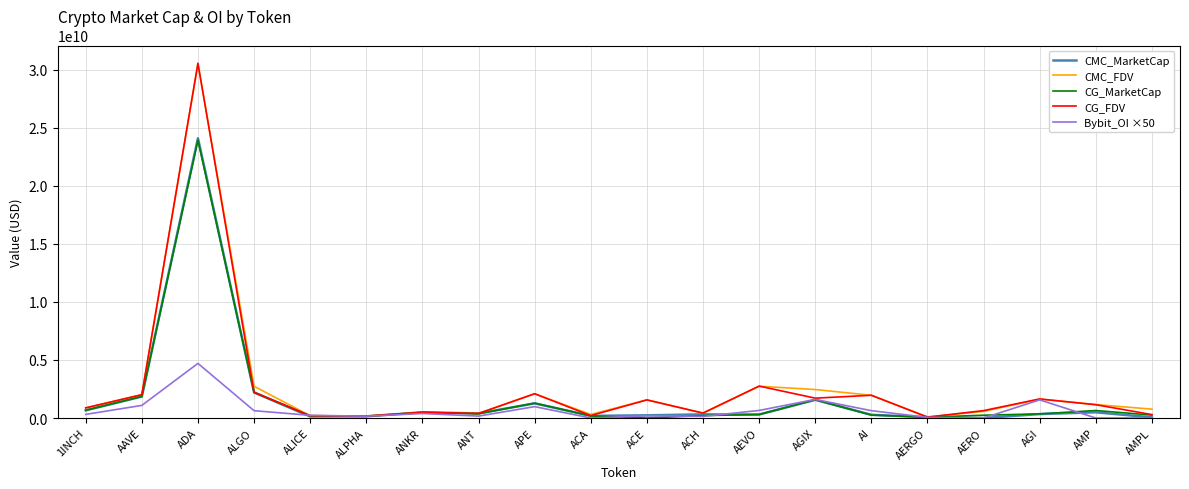

At which label does CMC_FDV reach its peak?

ADA